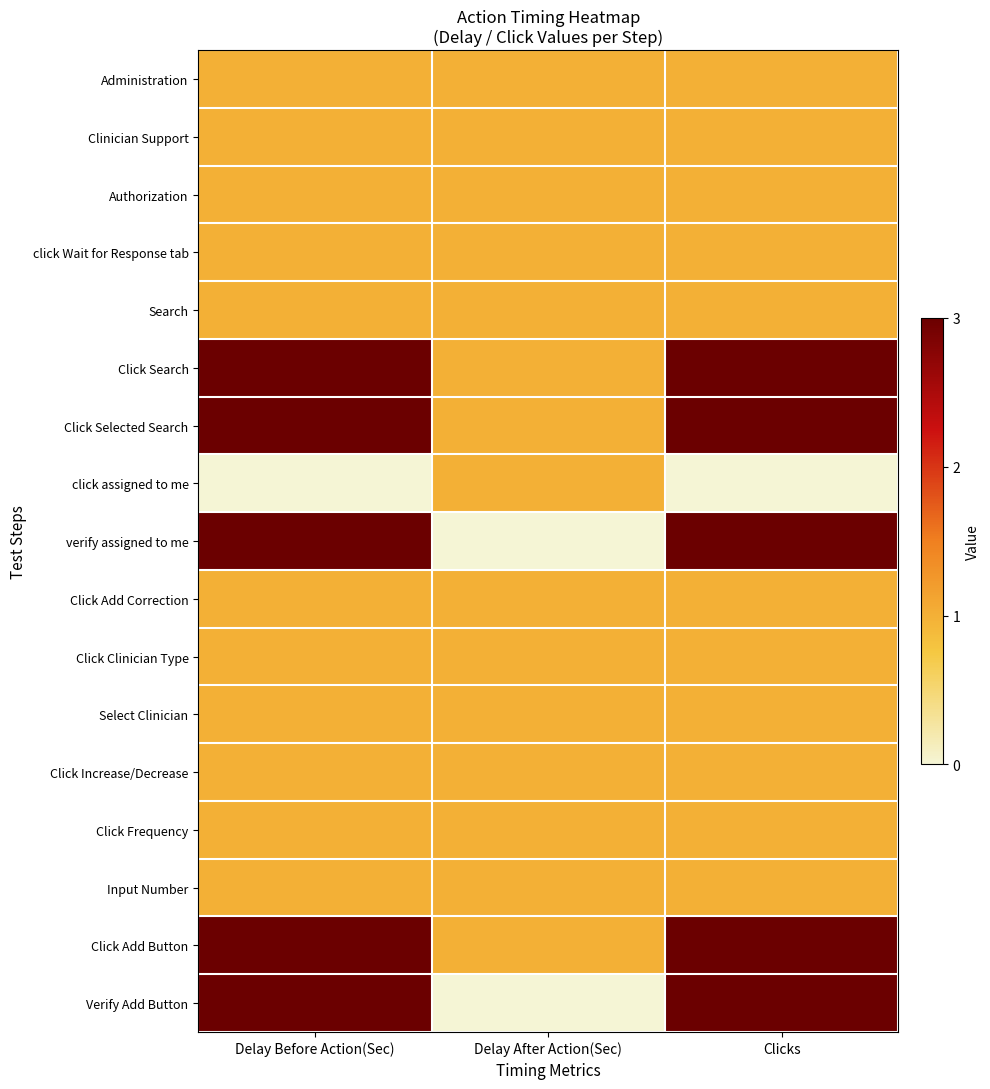

Reading right to left, list all the values displayed in this chart.

Administration: Clicks=1	Delay After Action(Sec)=1	Delay Before Action(Sec)=1
Clinician Support: Clicks=1	Delay After Action(Sec)=1	Delay Before Action(Sec)=1
Authorization: Clicks=1	Delay After Action(Sec)=1	Delay Before Action(Sec)=1
click Wait for Response tab: Clicks=1	Delay After Action(Sec)=1	Delay Before Action(Sec)=1
Search: Clicks=1	Delay After Action(Sec)=1	Delay Before Action(Sec)=1
Click Search: Clicks=3	Delay After Action(Sec)=1	Delay Before Action(Sec)=3
Click Selected Search: Clicks=3	Delay After Action(Sec)=1	Delay Before Action(Sec)=3
click assigned to me: Clicks=0	Delay After Action(Sec)=1	Delay Before Action(Sec)=0
verify assigned to me: Clicks=3	Delay After Action(Sec)=0	Delay Before Action(Sec)=3
Click Add Correction: Clicks=1	Delay After Action(Sec)=1	Delay Before Action(Sec)=1
Click Clinician Type: Clicks=1	Delay After Action(Sec)=1	Delay Before Action(Sec)=1
Select Clinician: Clicks=1	Delay After Action(Sec)=1	Delay Before Action(Sec)=1
Click Increase/Decrease: Clicks=1	Delay After Action(Sec)=1	Delay Before Action(Sec)=1
Click Frequency: Clicks=1	Delay After Action(Sec)=1	Delay Before Action(Sec)=1
Input Number: Clicks=1	Delay After Action(Sec)=1	Delay Before Action(Sec)=1
Click Add Button: Clicks=3	Delay After Action(Sec)=1	Delay Before Action(Sec)=3
Verify Add Button: Clicks=3	Delay After Action(Sec)=0	Delay Before Action(Sec)=3